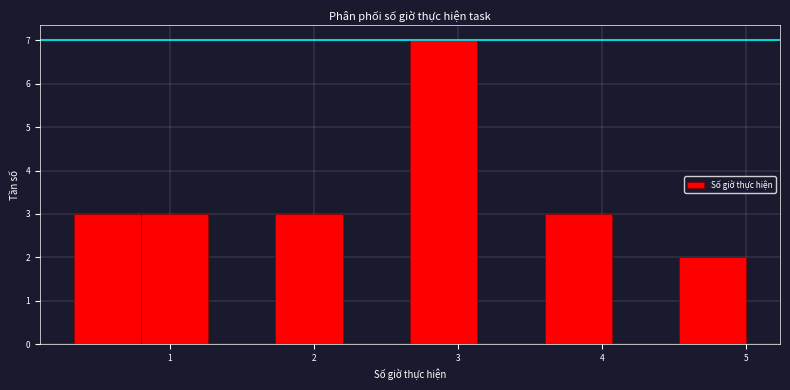

Reading left to right, list every bar in this chart as the range it spans on the x-axis followed by its height. Neither the bar edges nor the heights are printed on the chart, so give them approximately, as read against the axes.

0.3 to 0.8: 3
0.8 to 1.3: 3
1.3 to 1.7: 0
1.7 to 2.2: 3
2.2 to 2.7: 0
2.7 to 3.1: 7
3.1 to 3.6: 0
3.6 to 4.1: 3
4.1 to 4.5: 0
4.5 to 5.0: 2